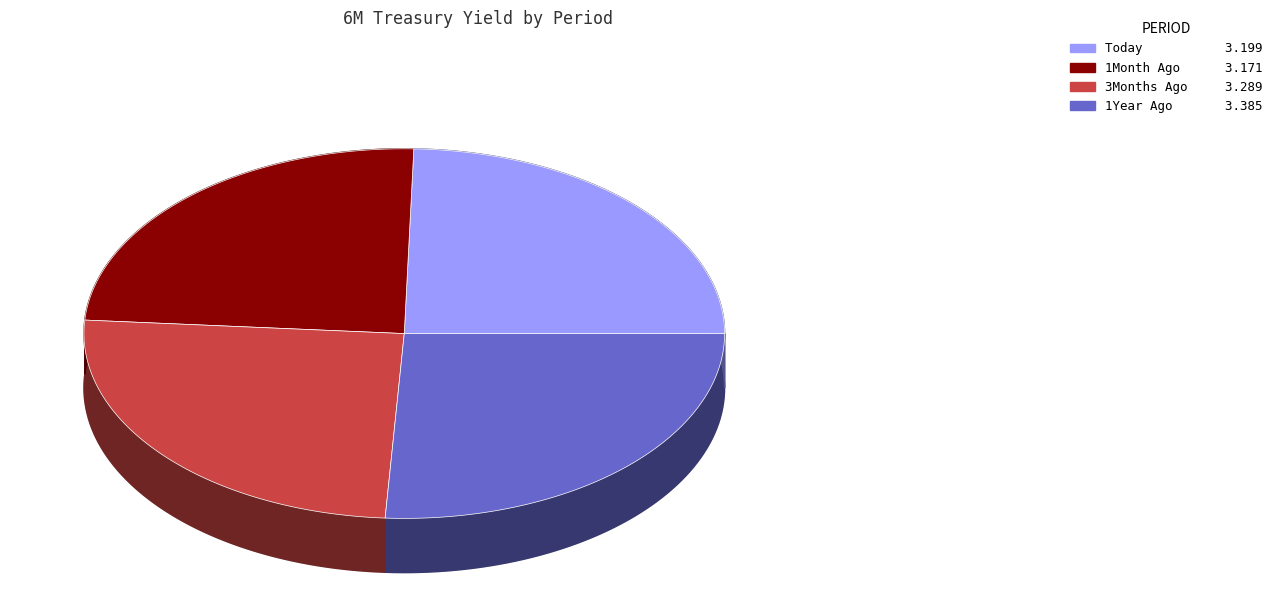

Is it true that 1Year Ago is 26% of the pie?

True